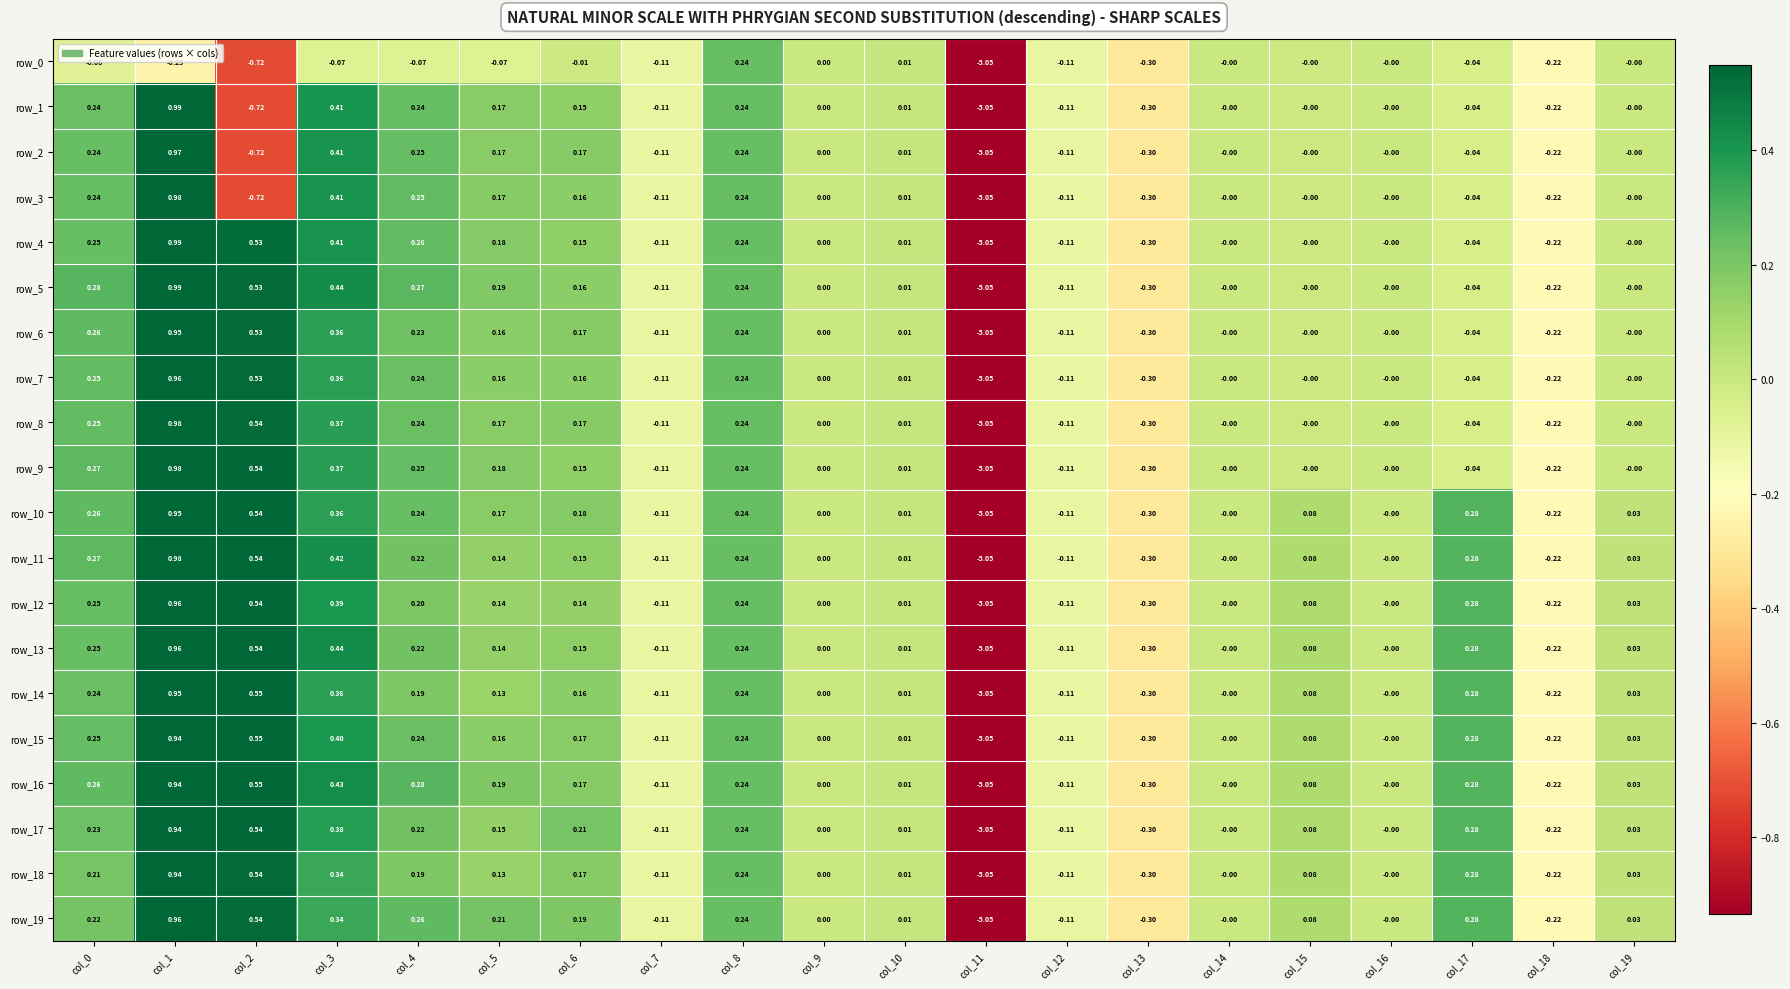

At which category is the sum across all series the highest?

col_1